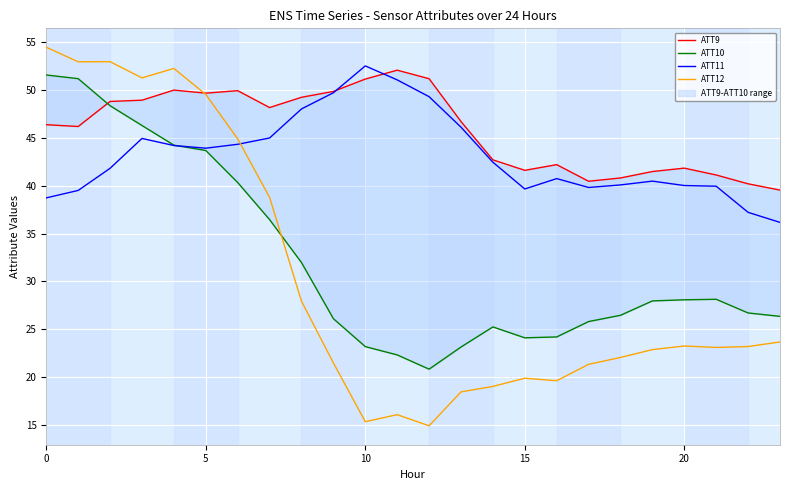

What is the total value across all series at 18?

129.4